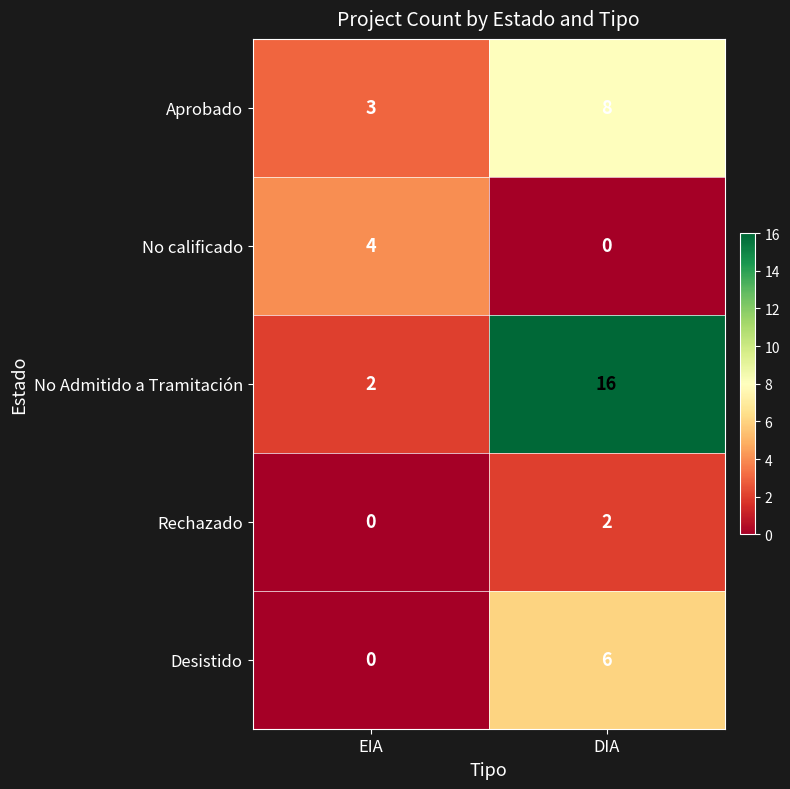

What is the total value across all series at DIA?

32